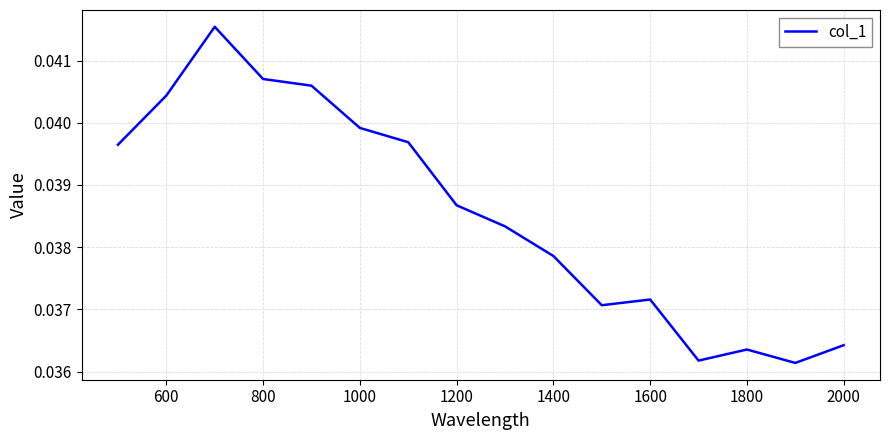

How many lines are shown in the chart?

1